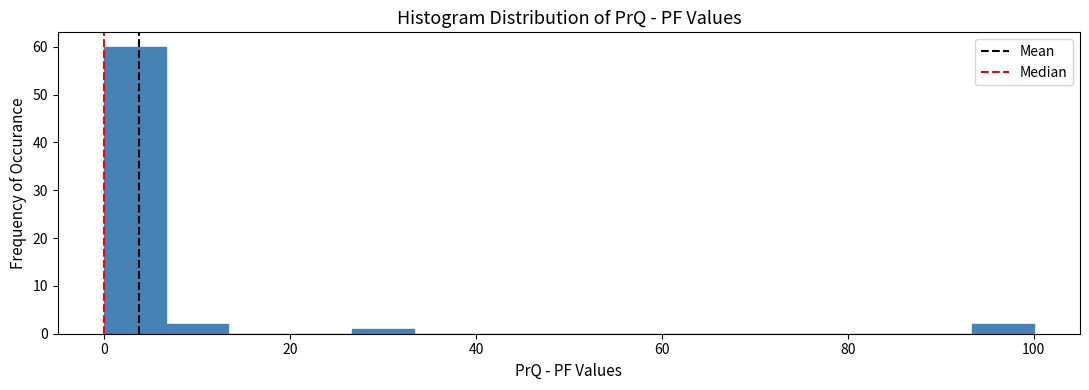

Around what value on the x-axis is the tallest bar? Give the approximate position of its centre, as read against the axis.

4